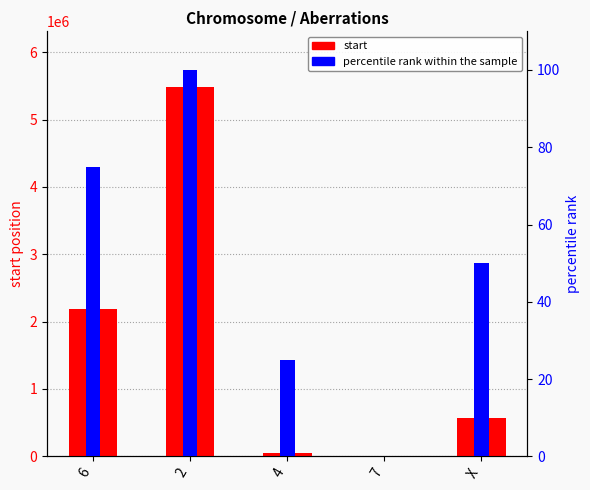

Which category has the highest value in the percentile rank within the sample series?

2